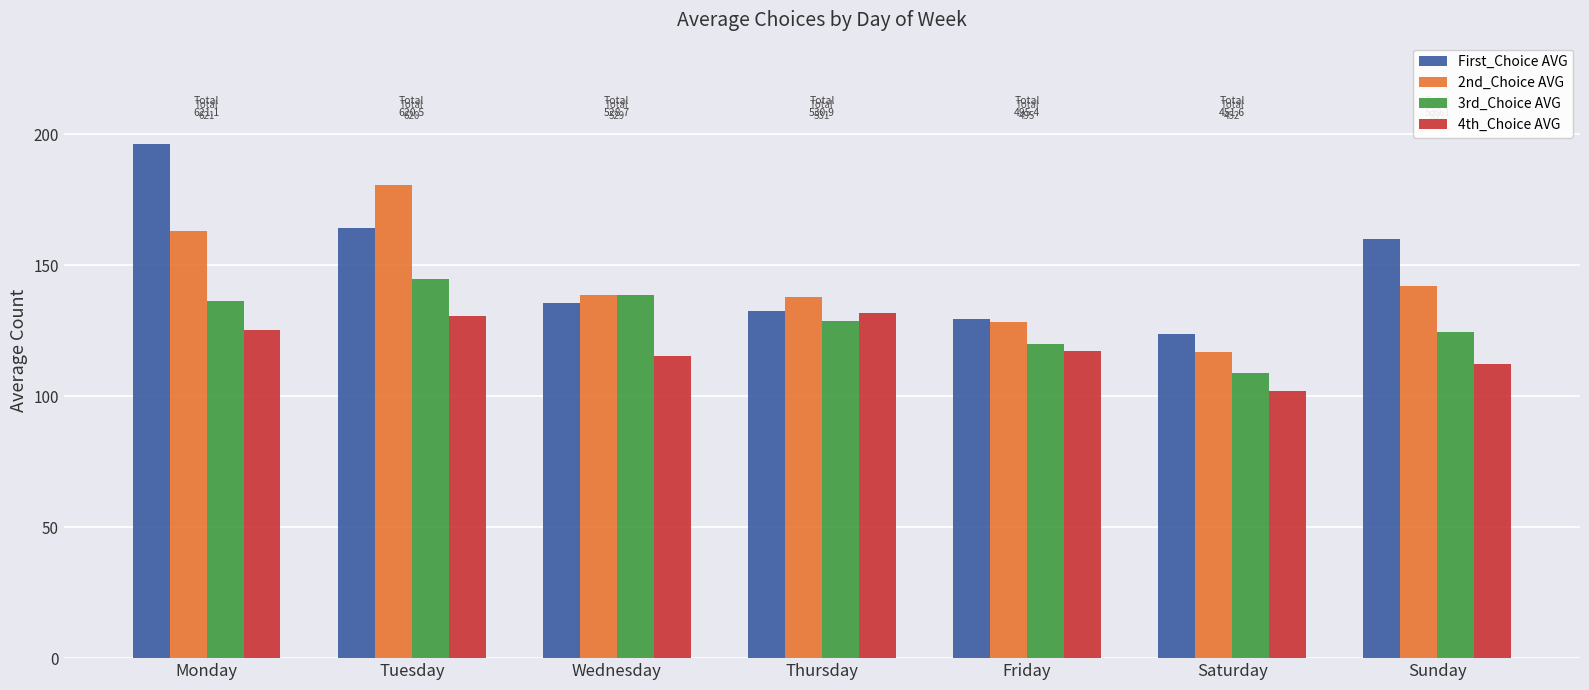

The 4th_Choice AVG series shows 167.7 at Saturday. True or false?

False